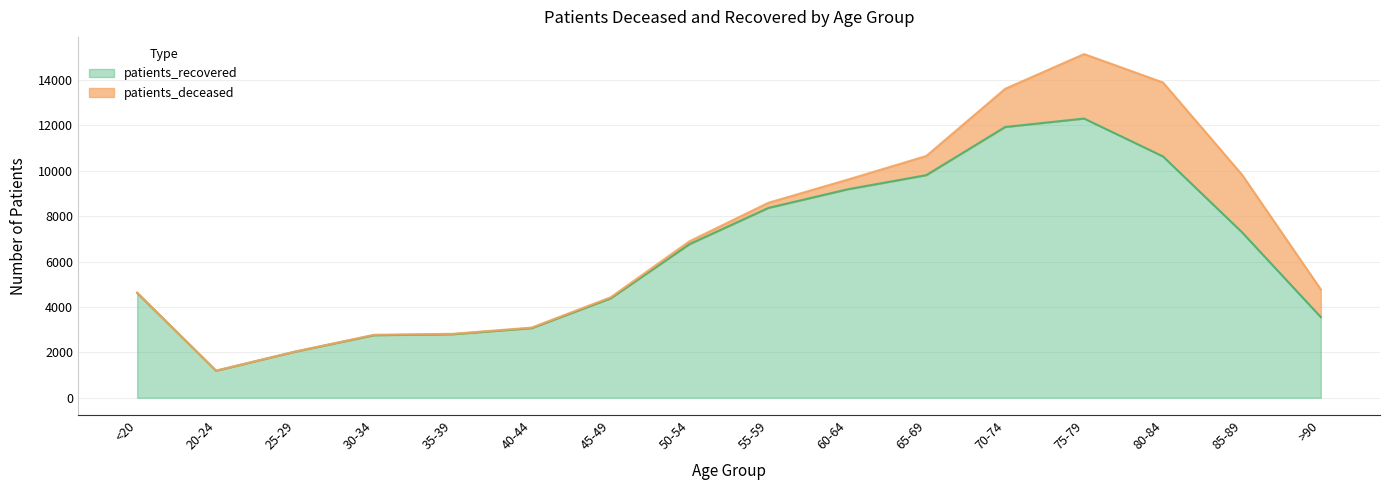

How many points are higher than both their immediate neighbors (excluding endpoints)?

1